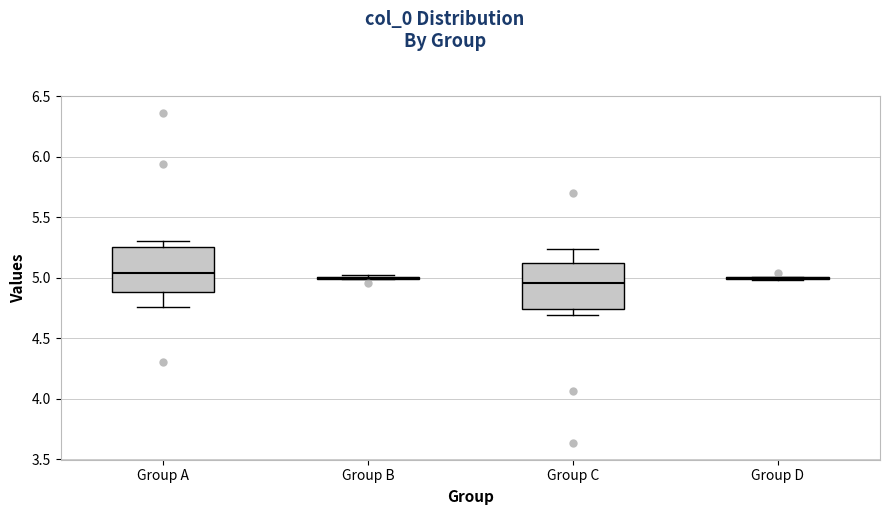

Reading left to right, transcribe this box plot: for each box, give where its median line is, the range the box spans, and where its two whiskers end, as read against the y-axis. The values are not printed on the chart, so give them approximately, as read against the axis.

Group A: median 5.05, box 4.90 to 5.25, whiskers 4.75 to 5.30
Group B: box collapsed to a line at 5.00, whiskers 5.00 to 5.00
Group C: median 4.95, box 4.75 to 5.10, whiskers 4.70 to 5.25
Group D: box collapsed to a line at 5.00, whiskers 5.00 to 5.00